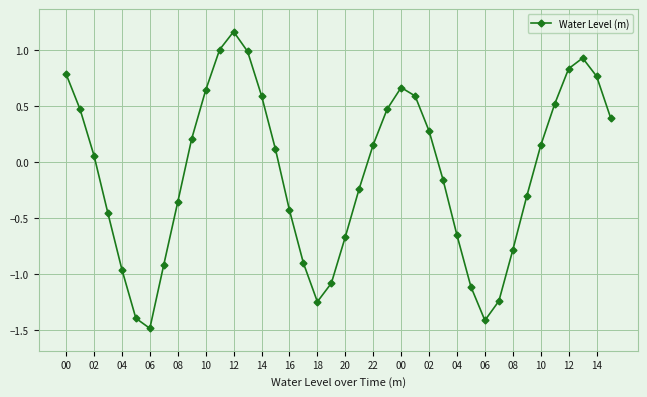

How many points are lower than both their immediate neighbors (excluding endpoints)?

3